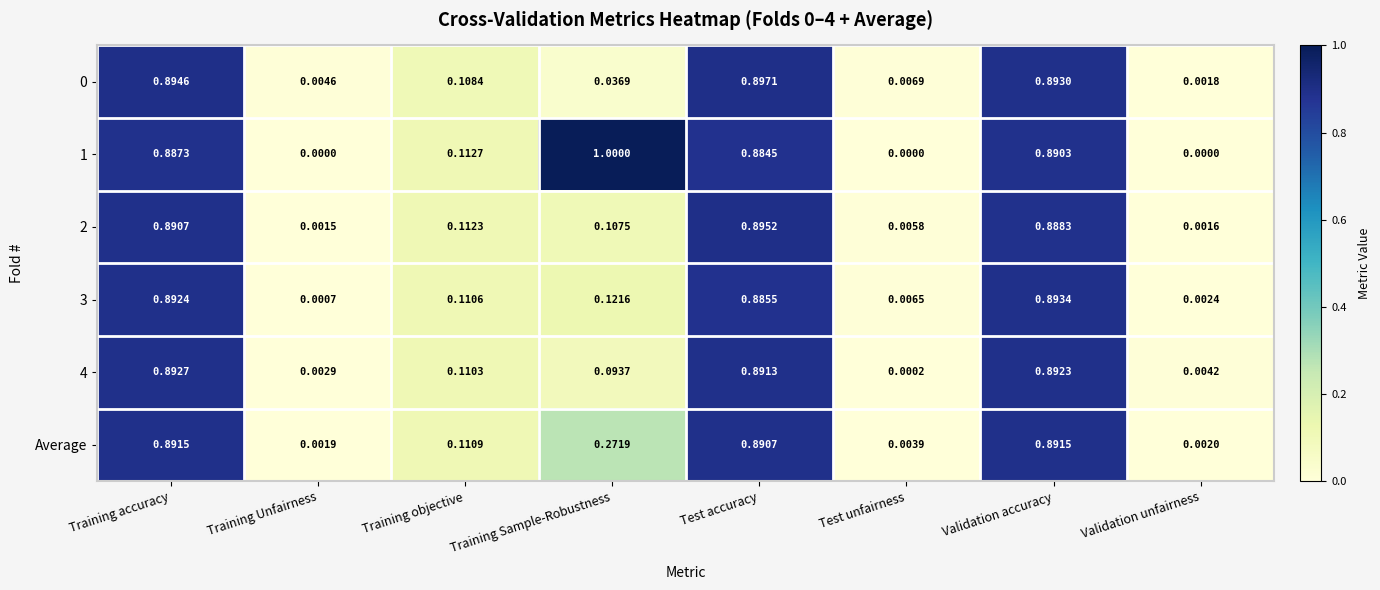

Which series has the largest range (max minus min)?

1